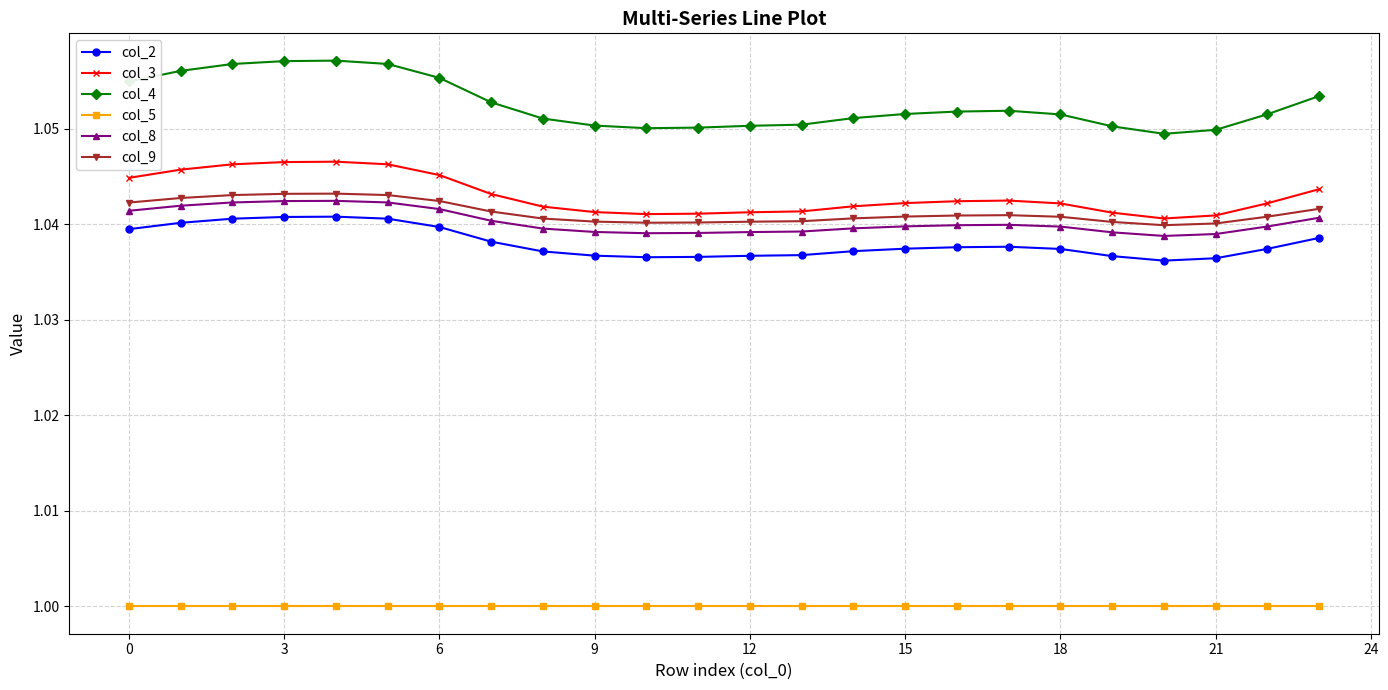

True or false: col_9 has more than 0 interior local peaks.

True